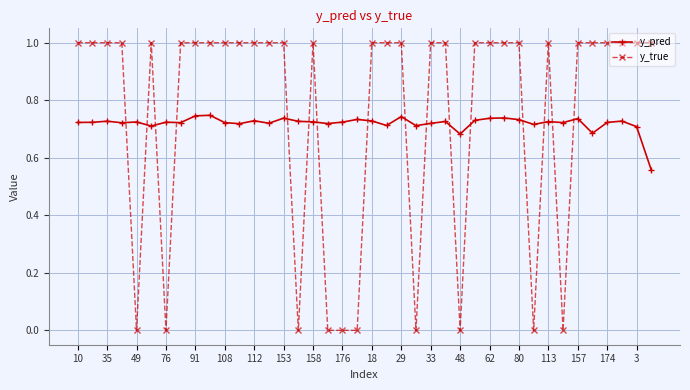

Rank the series by their maximum value, from highest to lowest.

y_true, y_pred